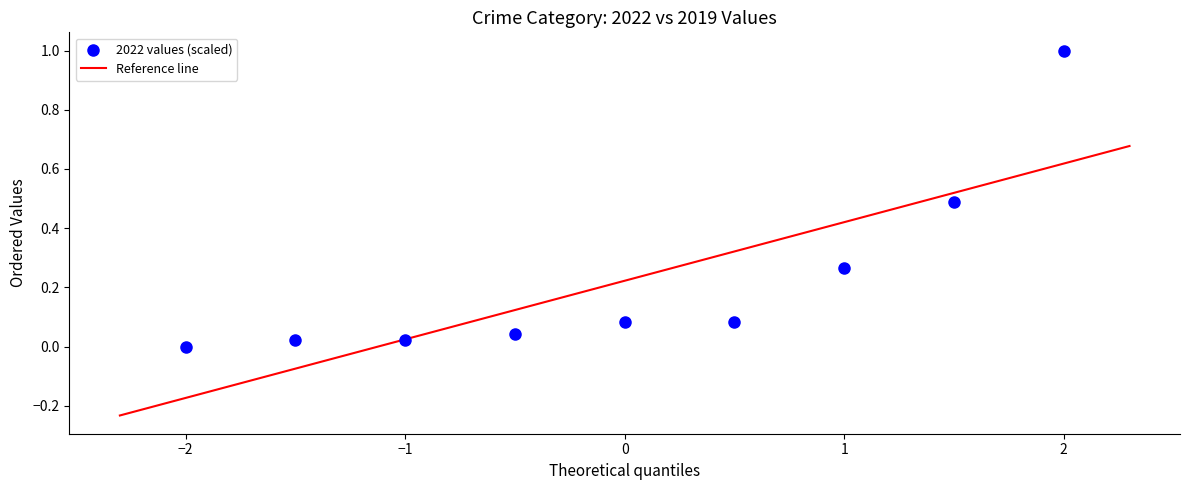

What is the range of Y values (max minus min)?

1.0